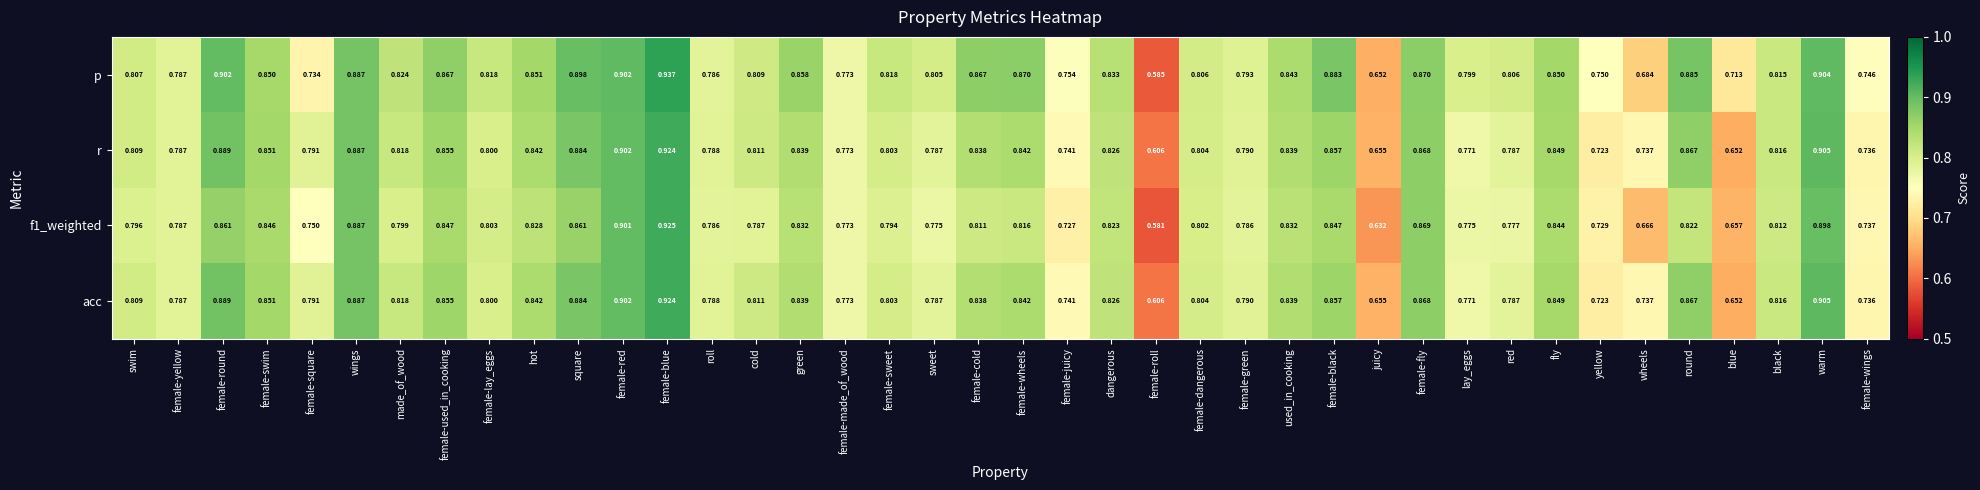

Which category has the lowest value in the acc series?

female-roll